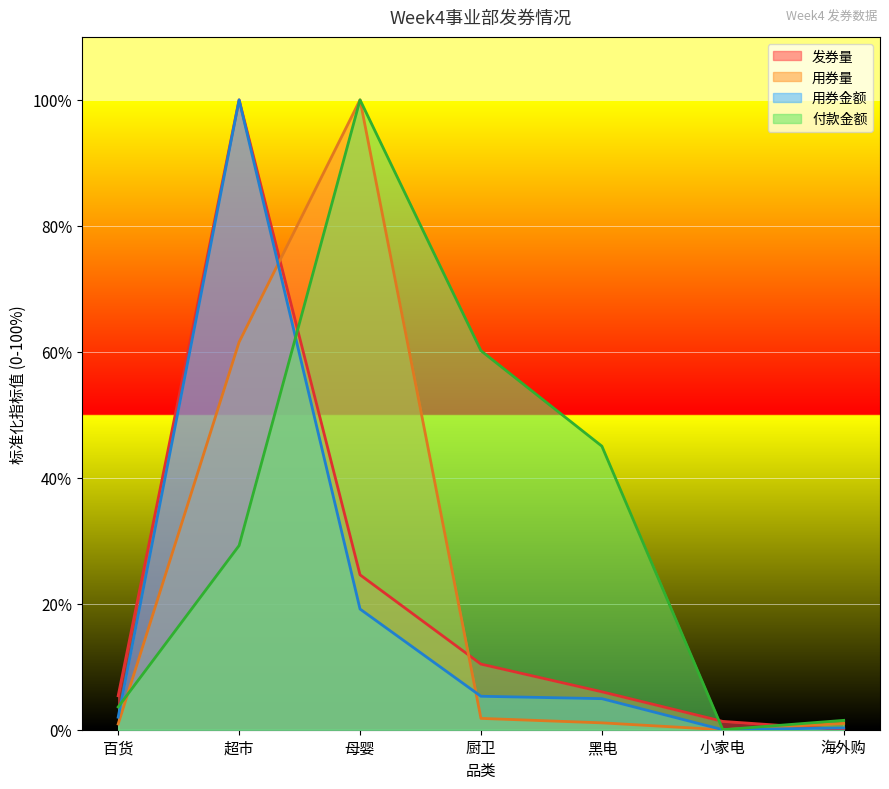

Read the 付款金额 value at 超市.

29.2